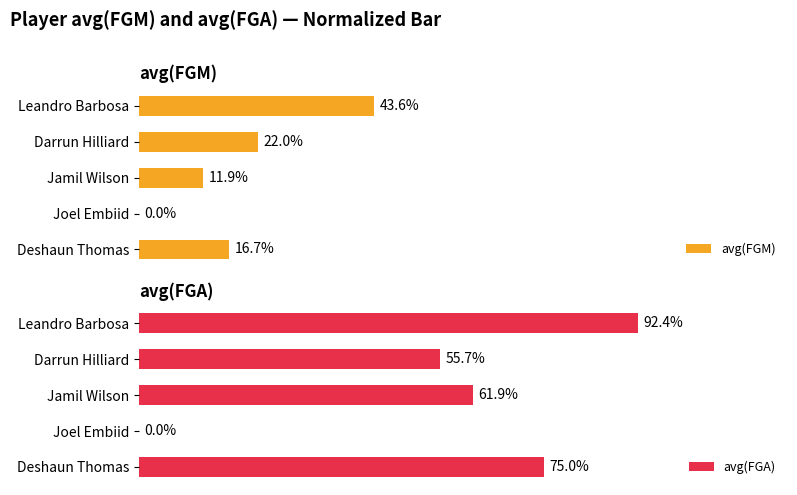

At which label is avg(FGM) closest to 21?

Darrun Hilliard